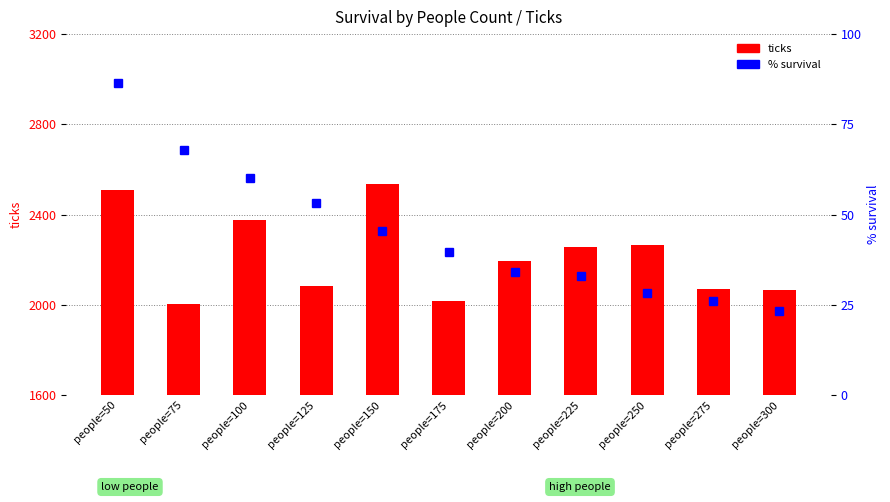

Which has a higher value, people=175 or people=75?

people=175